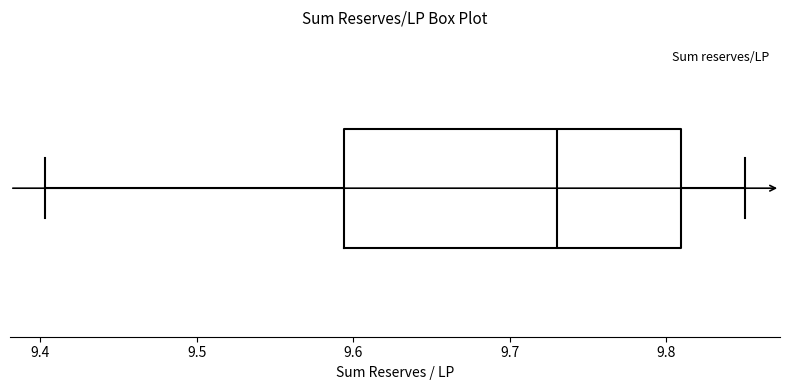

Transcribe this box plot: give where the median line is, the range the box spans, and where the two whiskers end, as read against the x-axis. The values are not printed on the chart, so give them approximately, as read against the axis.

median 9.73, box 9.59 to 9.81, whiskers 9.40 to 9.85